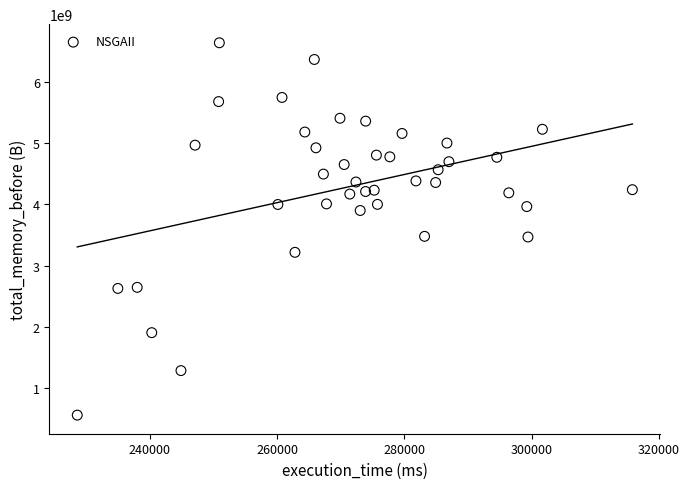

What is the range of Y values (max minus min)?

6082290984.0